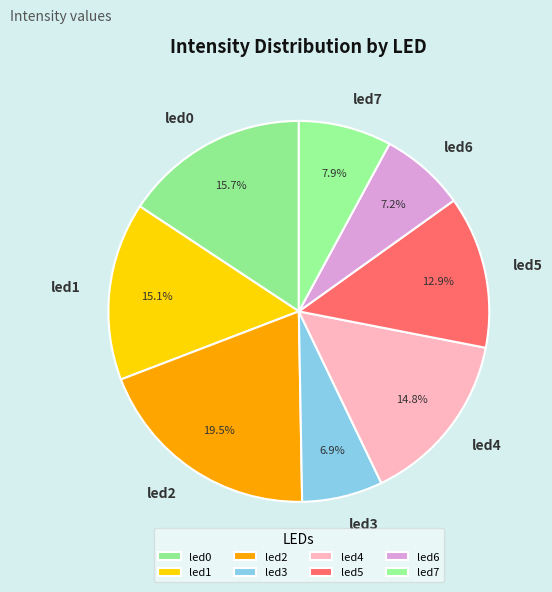

True or false: led4 accounts for 15% of the total.

True